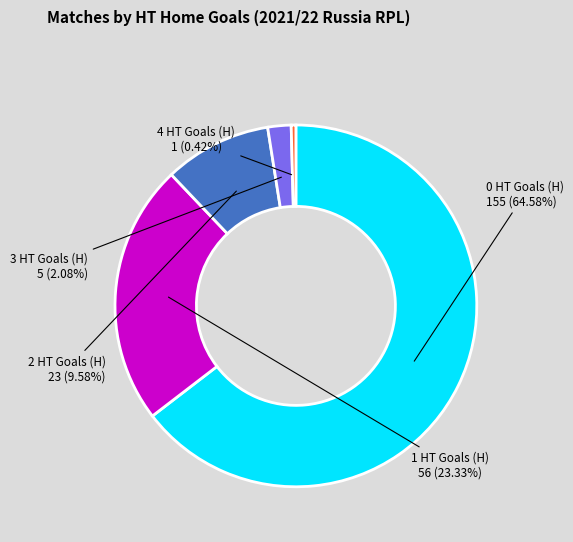

Count the number of slices in the pie.

5